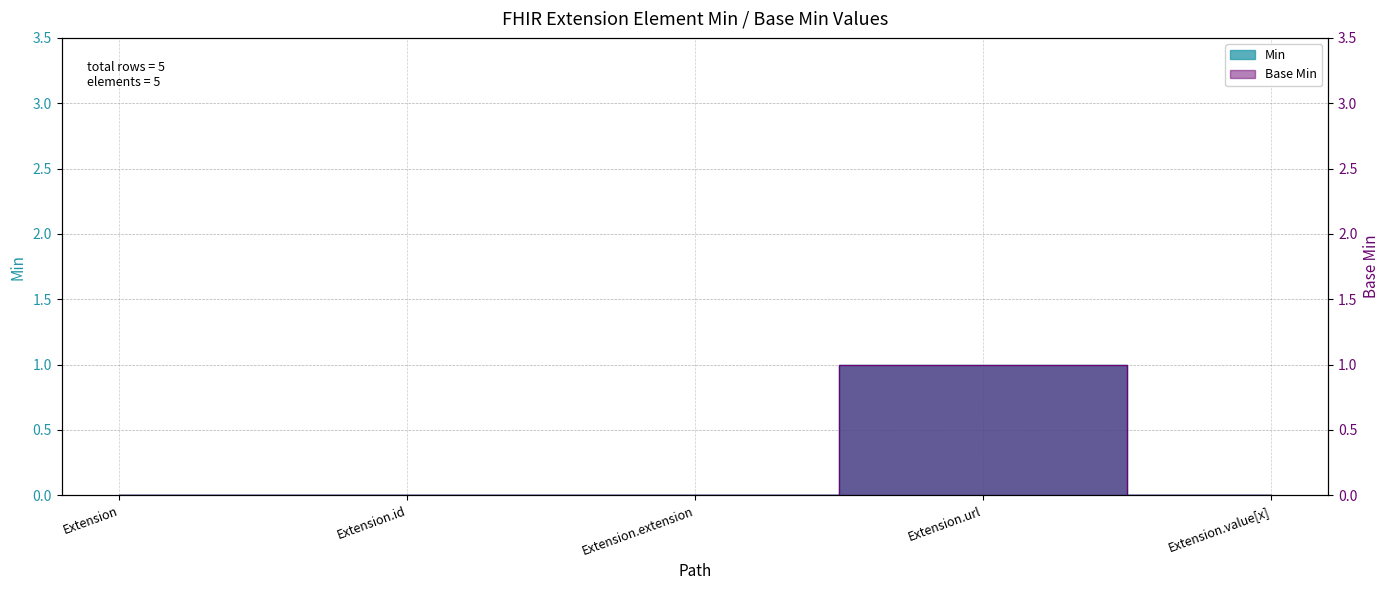

True or false: Min and Base Min intersect in this chart.

False